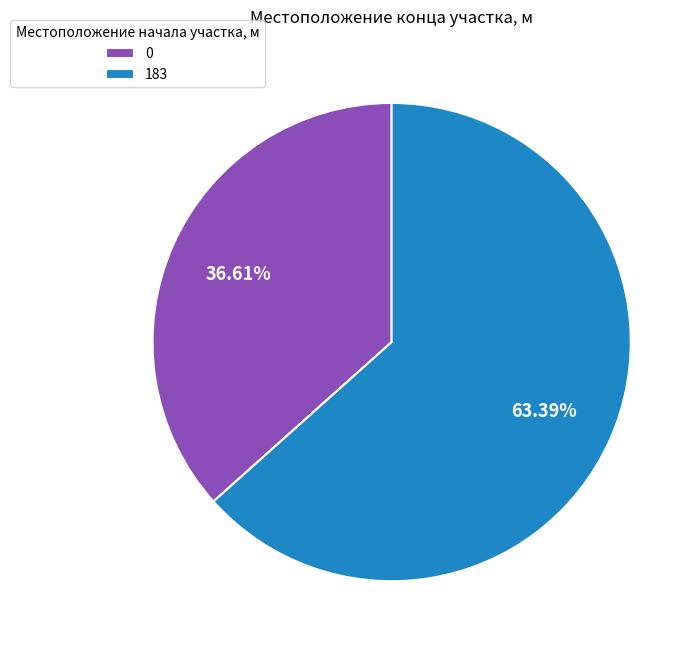

Approximately how many times larger is the value at 183 compared to 0?

1.7